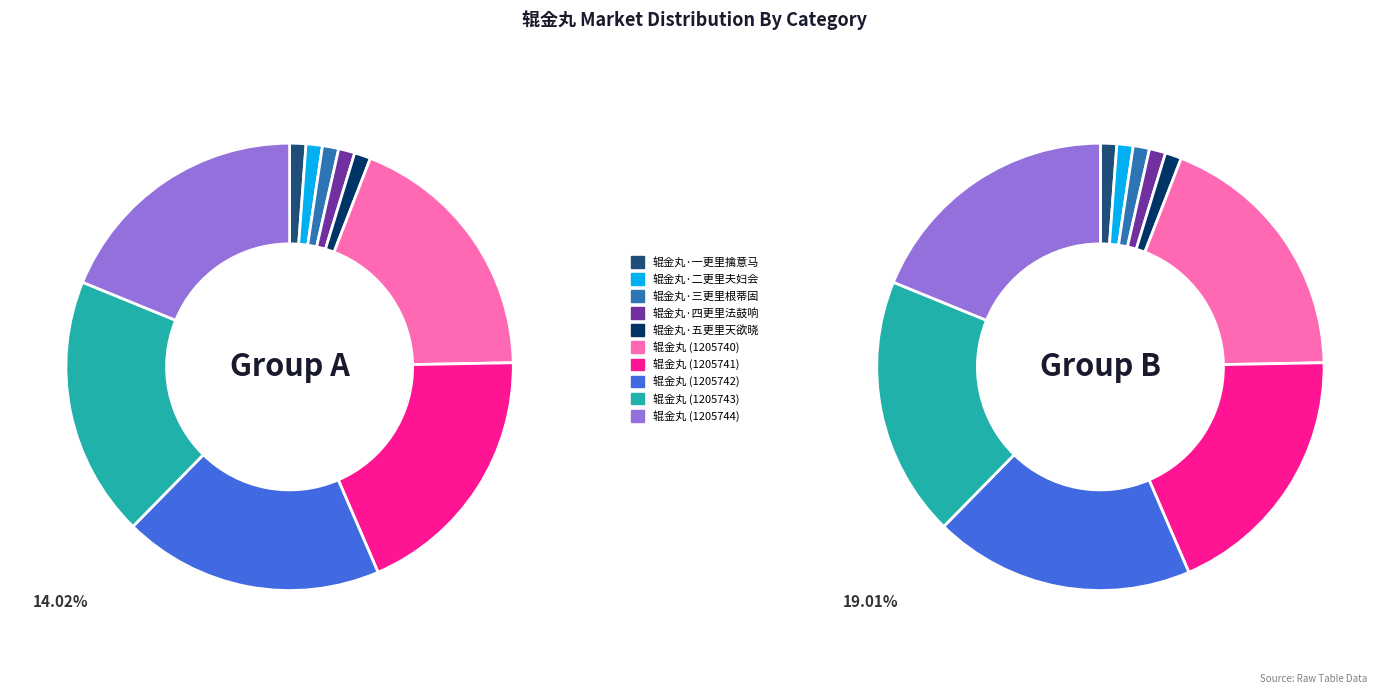

Which category has the smallest portion of the pie?

辊金丸·二更里夫妇会